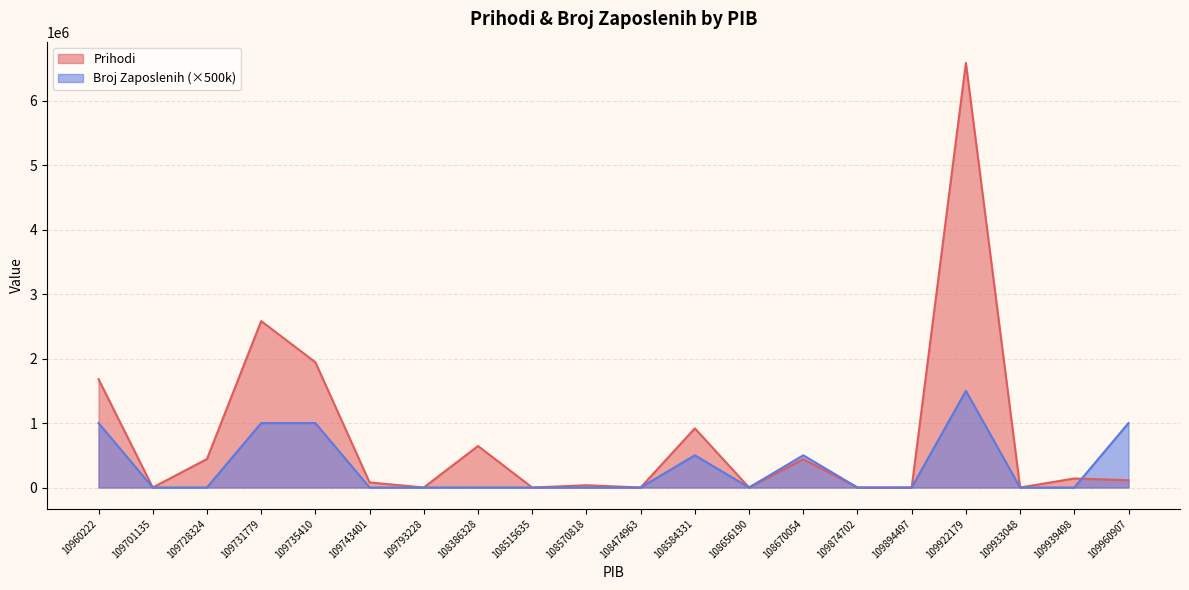

Rank the categories by Broj Zaposlenih value from highest to lowest.

109922179, 10960222, 109731779, 109735410, 109960907, 108584331, 108670054, 109701135, 109728324, 109743401, 109793228, 108386328, 108515635, 108570818, 108474963, 108656190, 109874702, 109894497, 109933048, 109939498